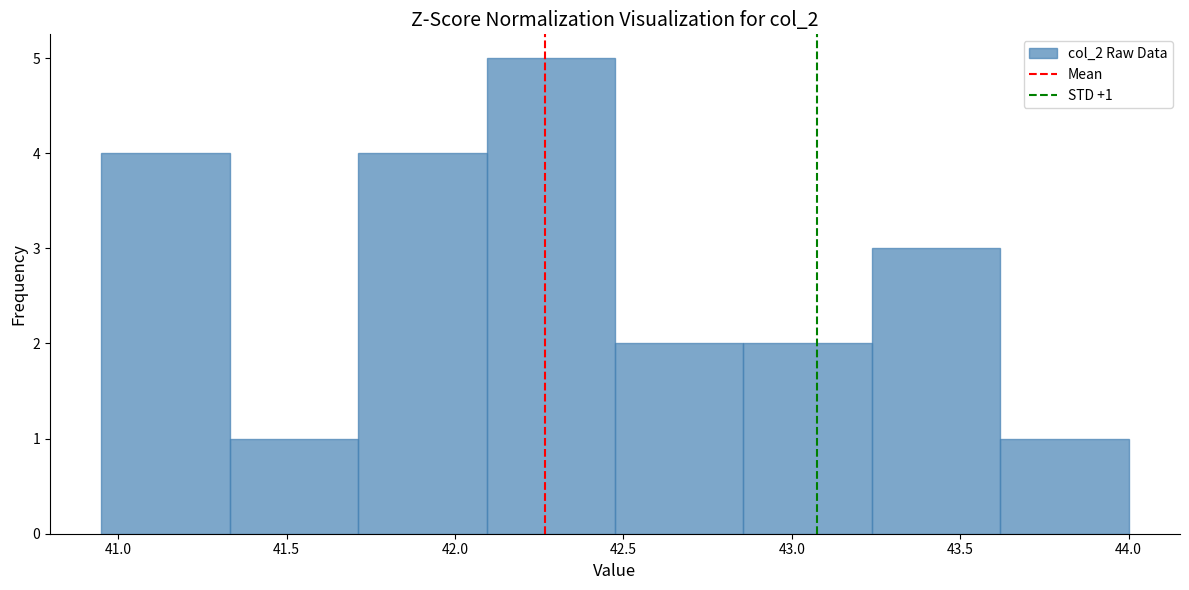

Over which range of the x-axis is the bar tallest?

42.10 to 42.50